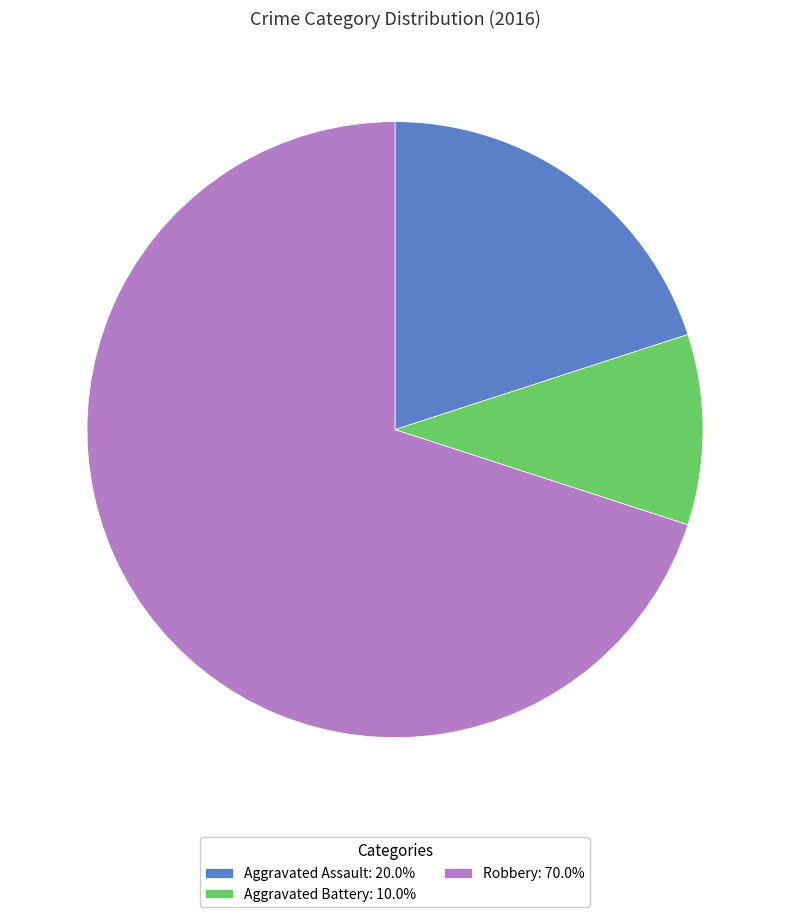

Do Robbery: 70.0% and Aggravated Battery: 10.0% together represent more than half of the pie?

Yes